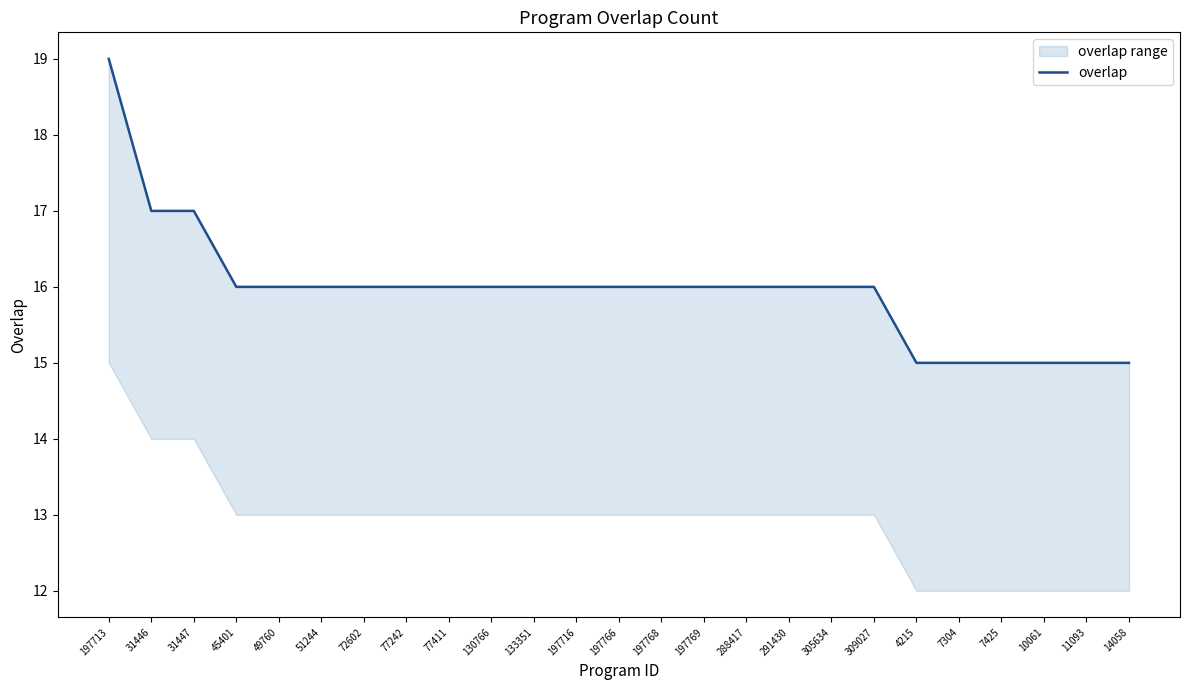

What position from the left is 197713?

1